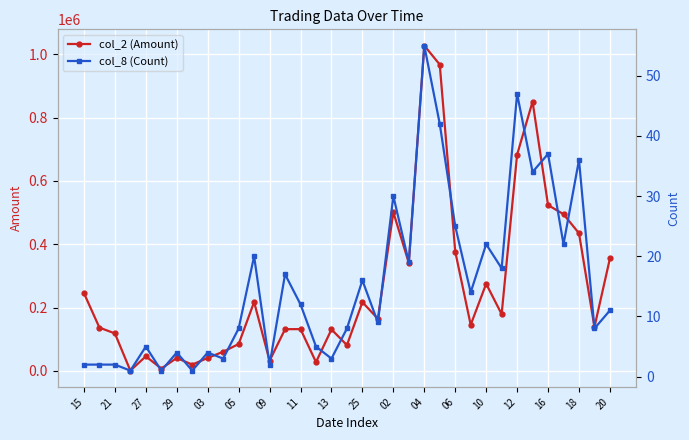

True or false: col_2 (Amount) has a value of 156531 at 18.

False